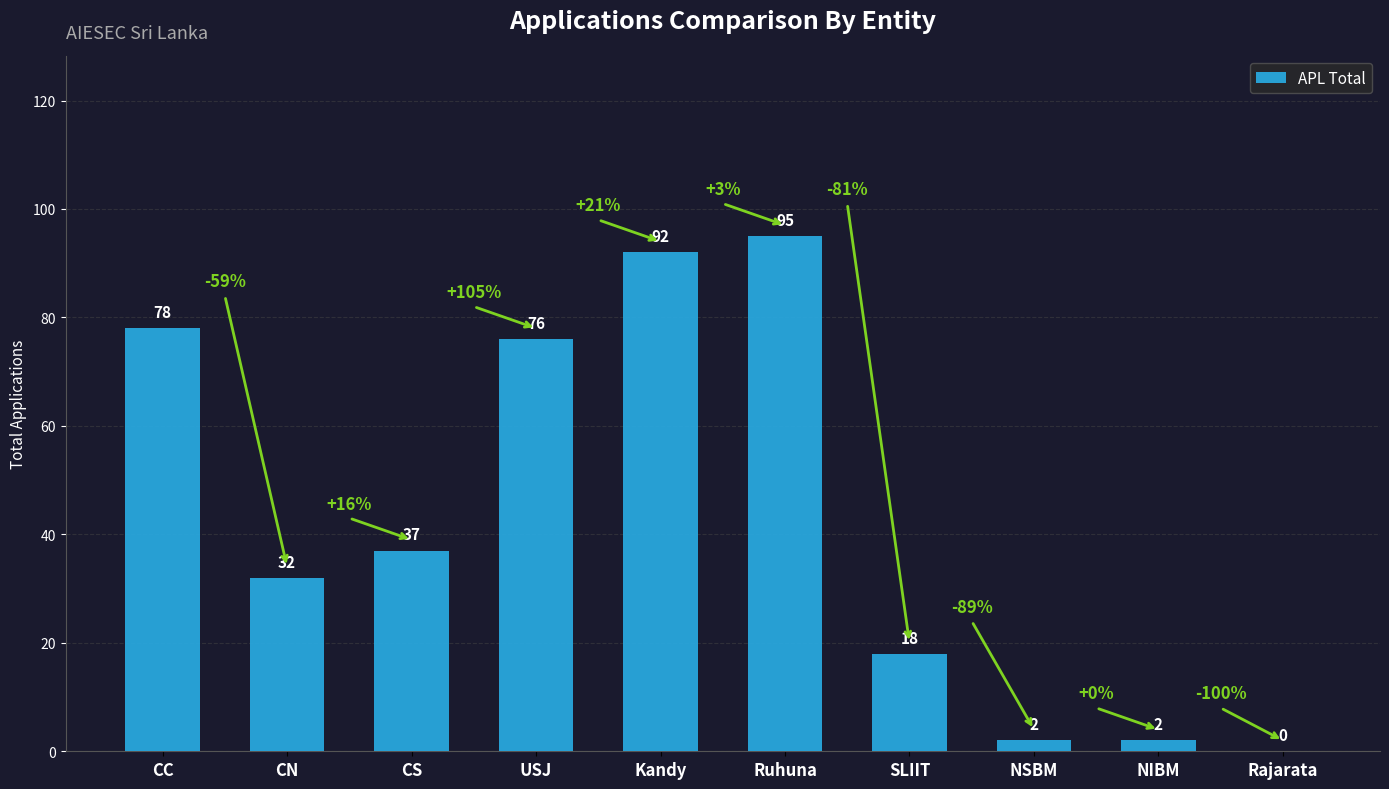

How many series are shown in this chart?

1